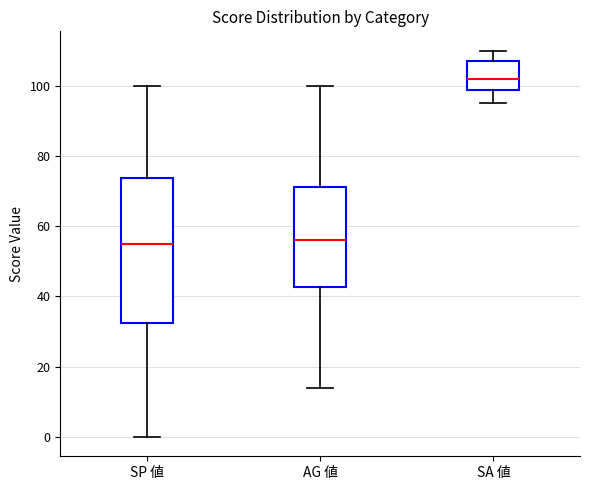

Reading left to right, transcribe this box plot: for each box, give where its median line is, the range the box spans, and where its two whiskers end, as read against the y-axis. The values are not printed on the chart, so give them approximately, as read against the axis.

SP 値: median 56, box 32 to 74, whiskers 0 to 100
AG 値: median 56, box 42 to 72, whiskers 14 to 100
SA 値: median 102, box 98 to 108, whiskers 96 to 110